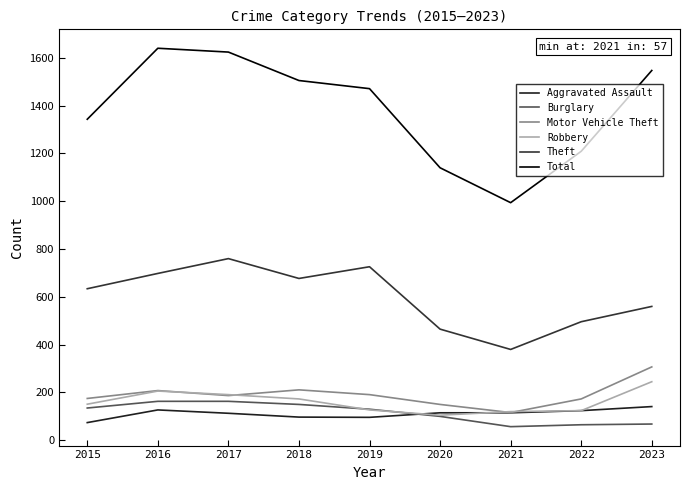

What is the greatest value displayed?

1640